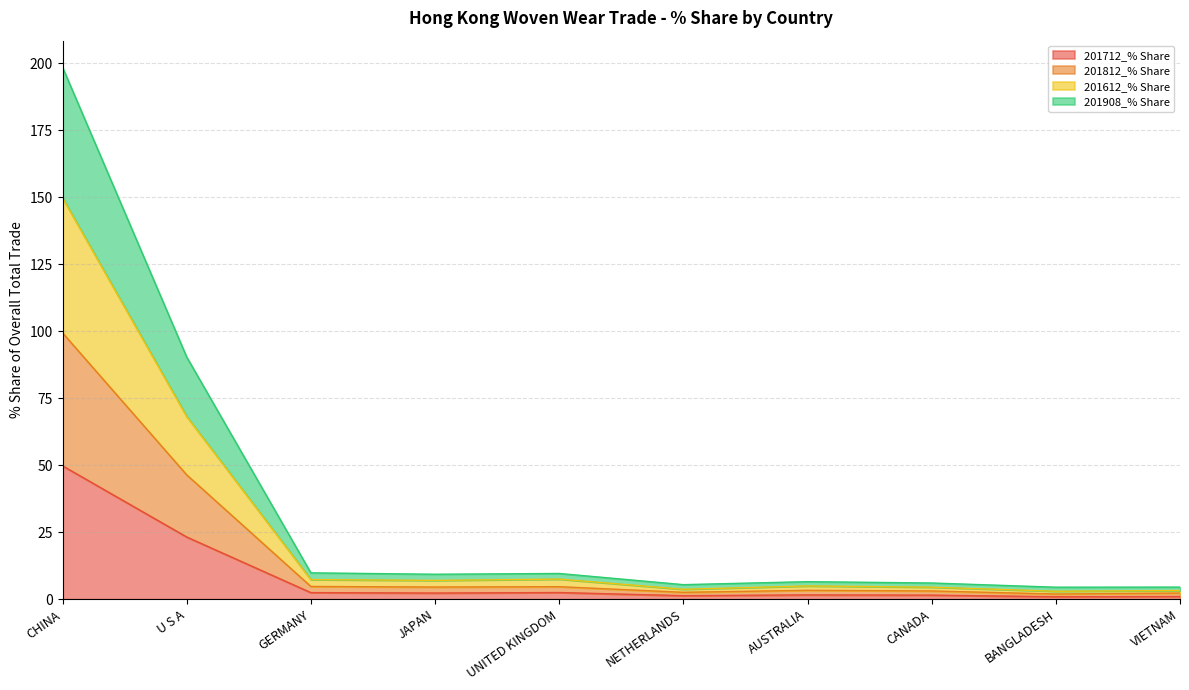

At which category is the sum across all series the highest?

CHINA